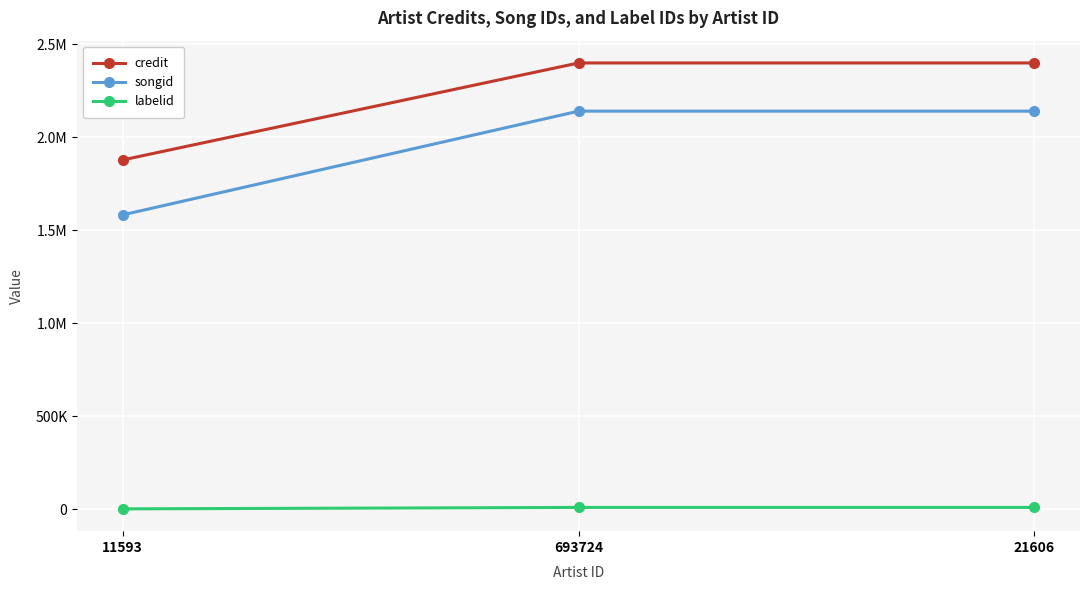

The value of labelid at 693724 is 11775. True or false?

False